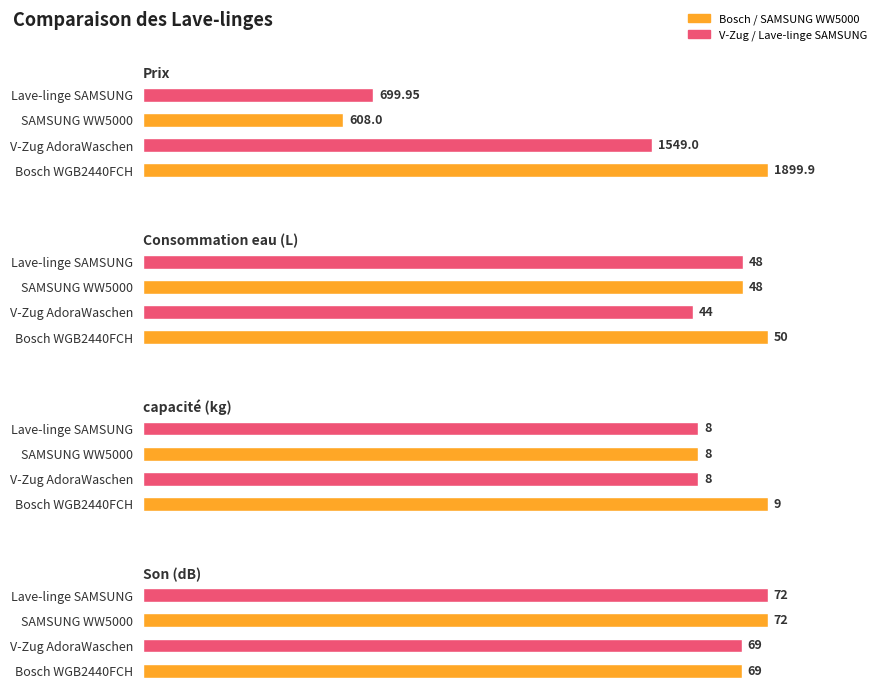

The value of Son (dB) at SAMSUNG WW5000 is 39.5. True or false?

False